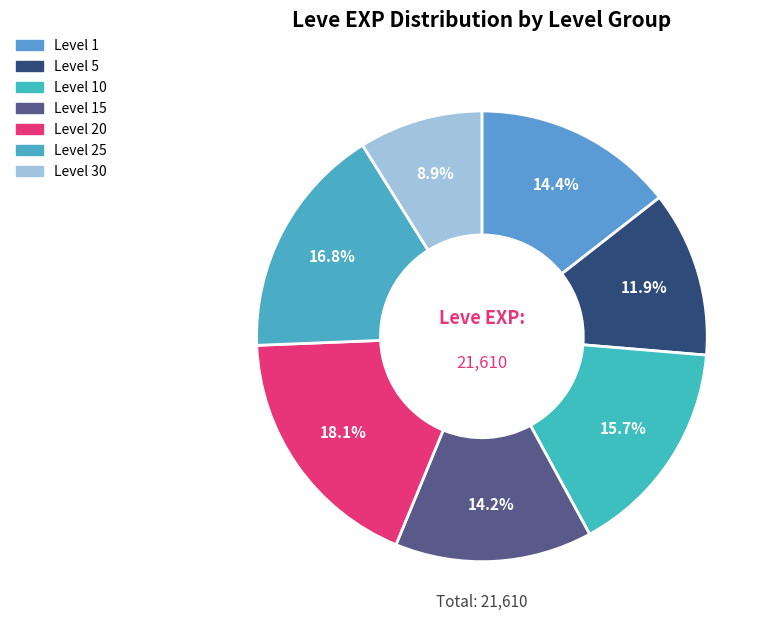

Count the number of slices in the pie.

7